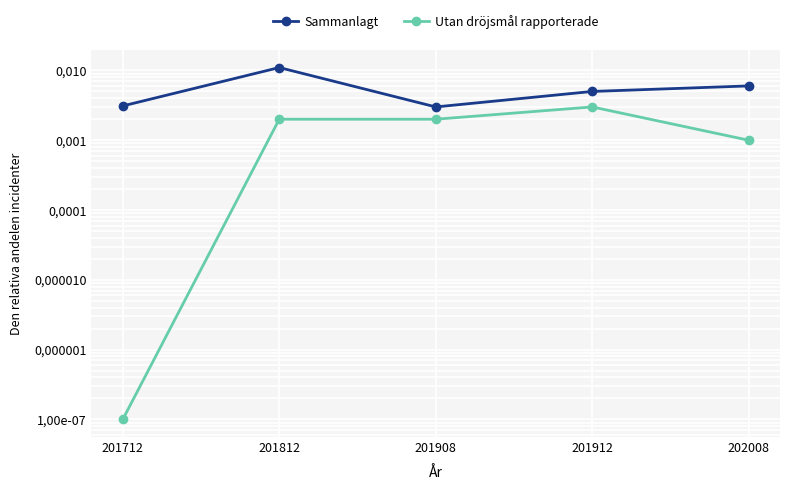

Which label corresponds to the smallest value in the chart?

201712